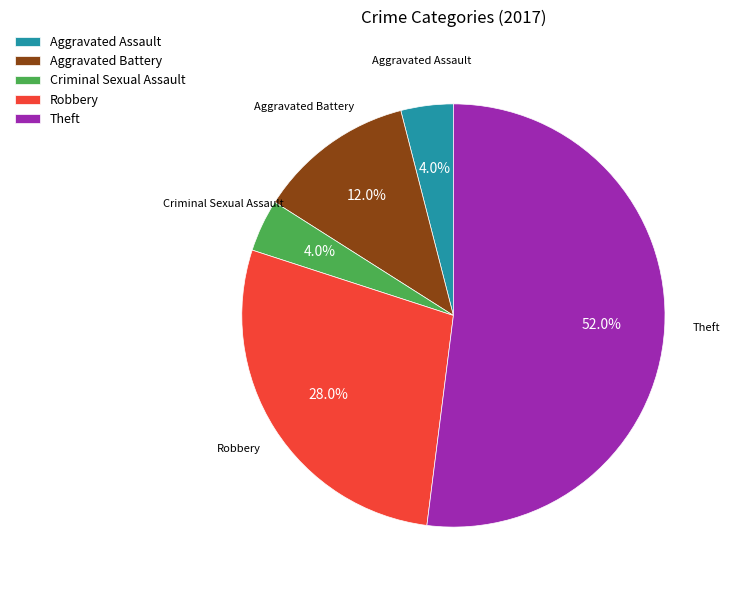

Which slice is the largest?

Theft